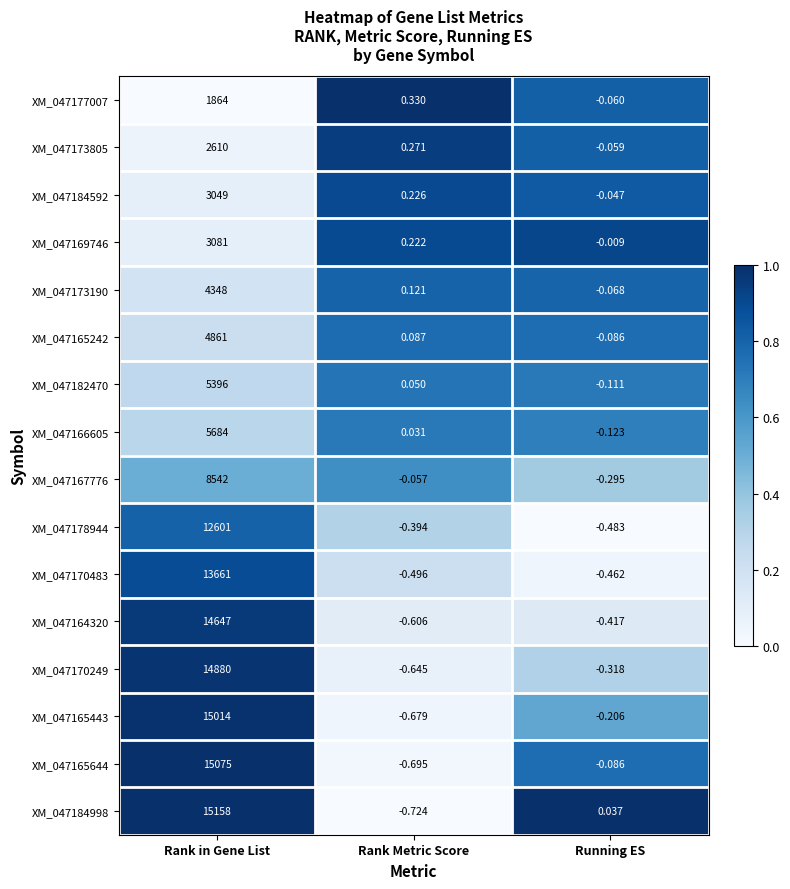

Which series changed the most between Rank in Gene List and Running ES?

XM_047184998